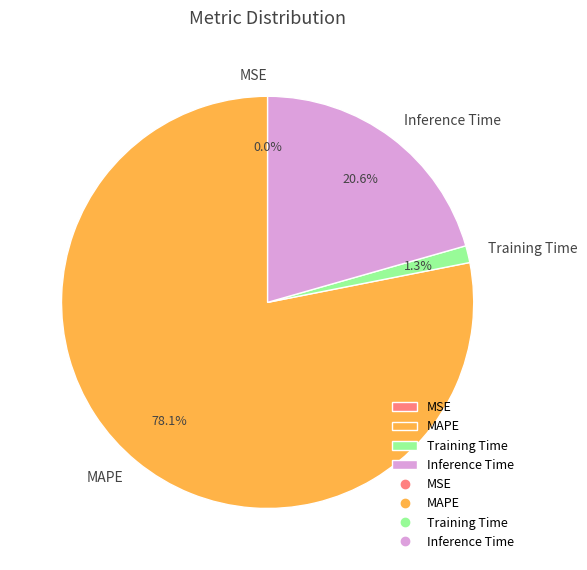

What percentage is the Training Time slice, to the nearest percent?

1%